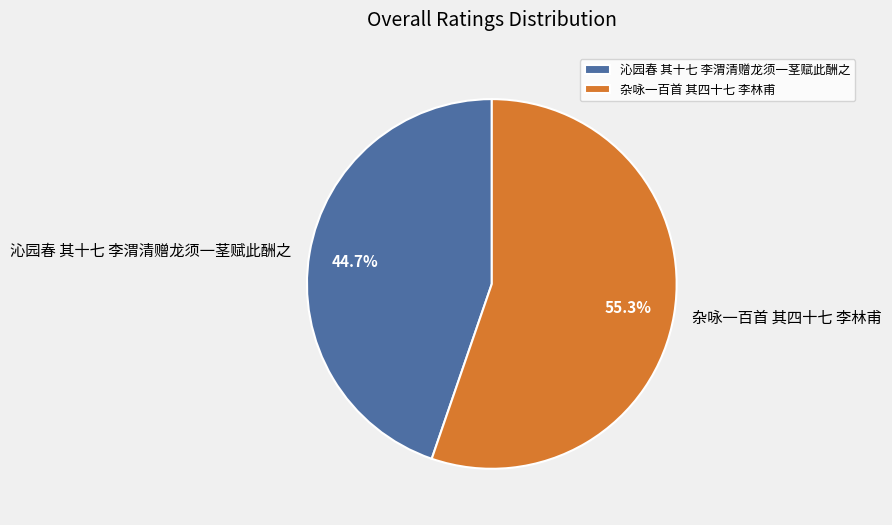

Which has a higher value, 杂咏一百首 其四十七 李林甫 or 沁园春 其十七 李渭清赠龙须一茎赋此酬之?

杂咏一百首 其四十七 李林甫